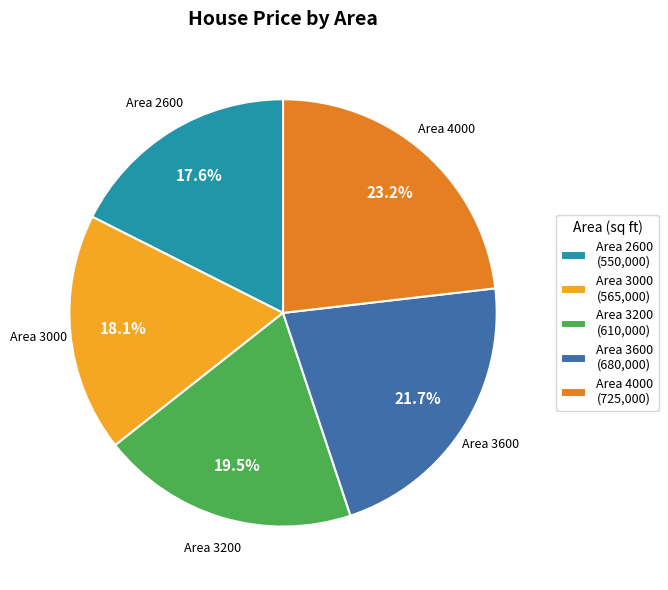

Which has a higher value, Area 3200 (610,000) or Area 3600 (680,000)?

Area 3600 (680,000)